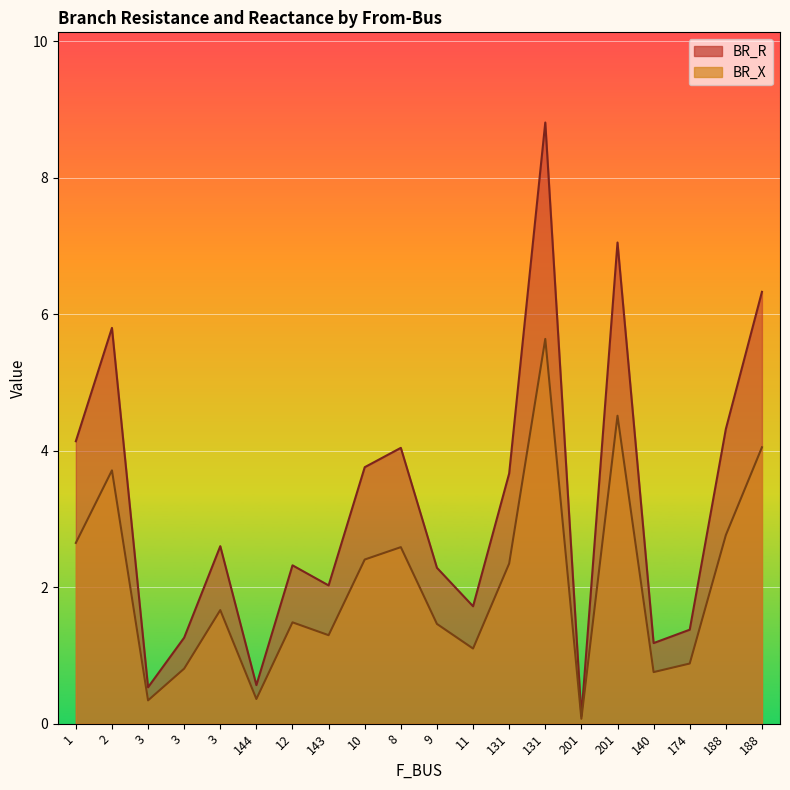

What is the sum of the BR_R values at 11 and 8?

5.8